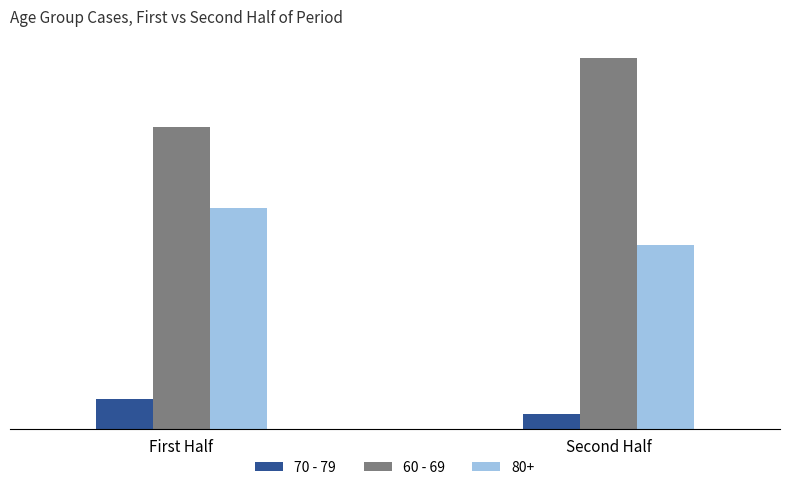

The value of 70 - 79 at Second Half is 1. True or false?

False